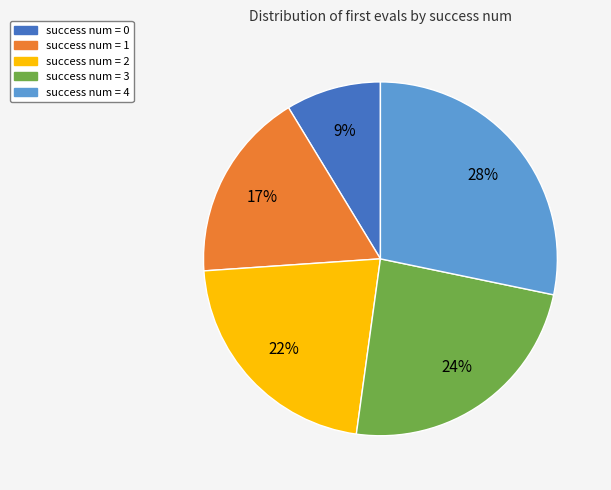

Is it true that success num = 0 is 9% of the pie?

True